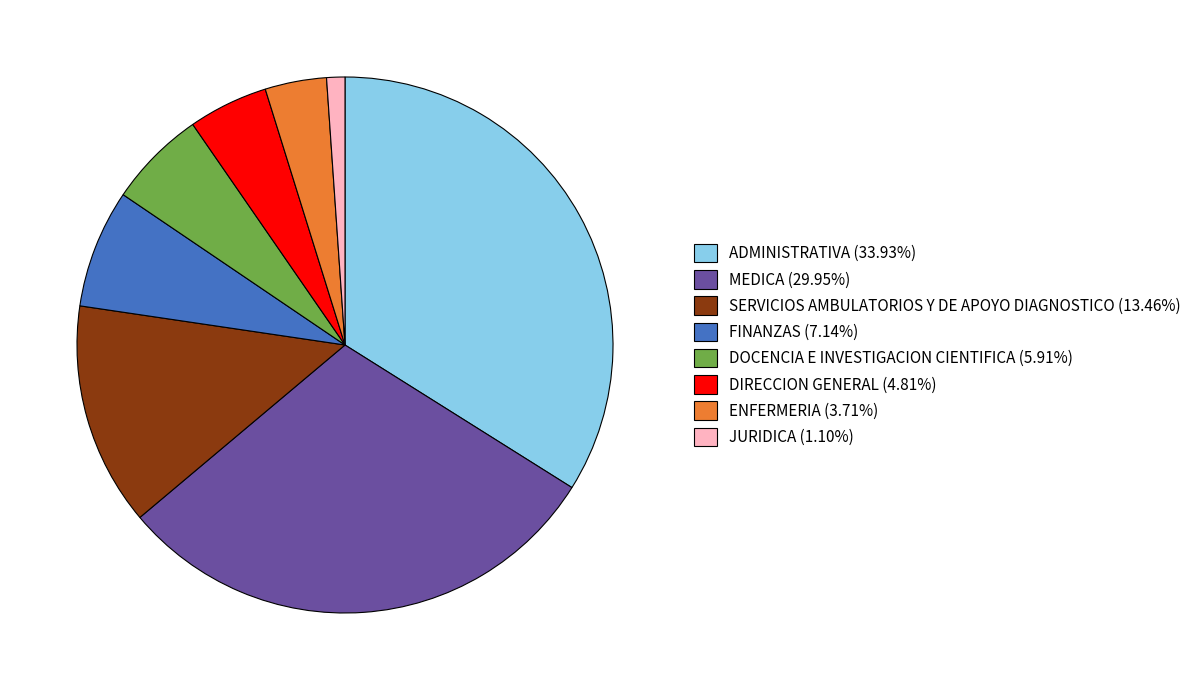

Combined, do JURIDICA and MEDICA account for over 50%?

No